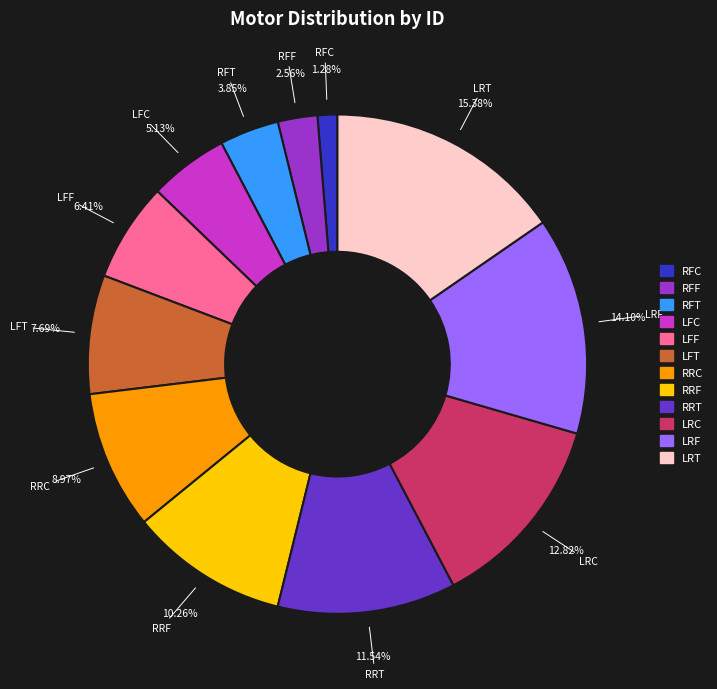

What percentage is the RRC slice, to the nearest percent?

9%